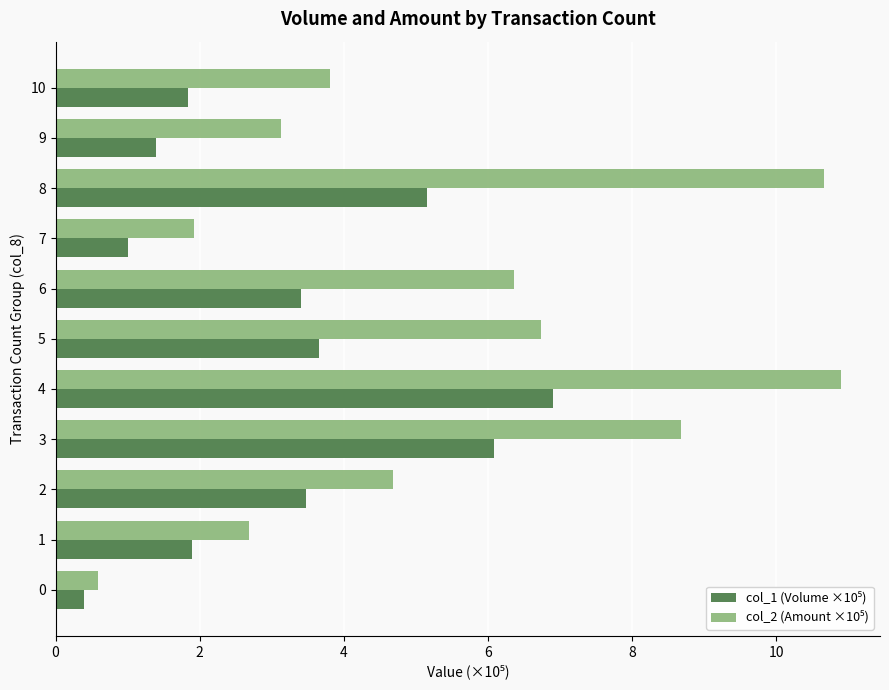

What is the spread (max minus min) of values at 2?

1.2